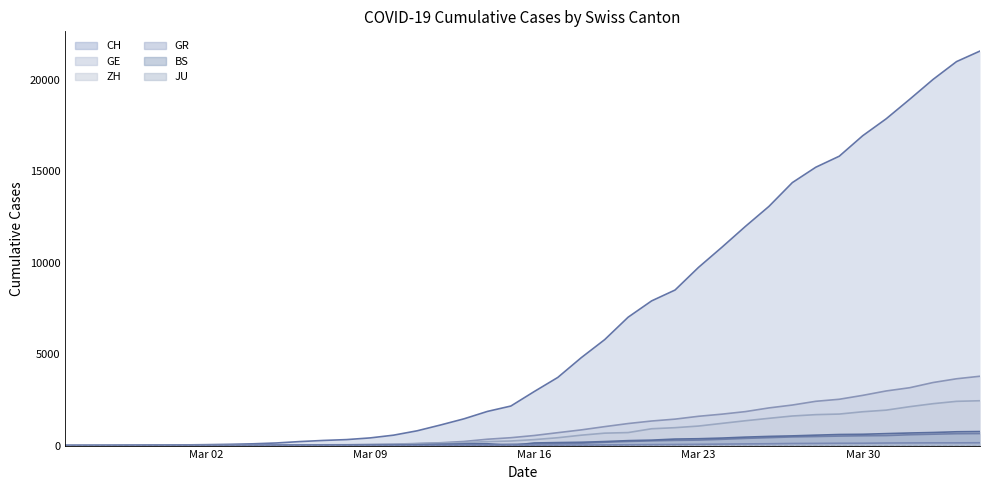

Reading left to right, transcribe all the data shown in this chart.

CH: 0	4	8	20	30	36	50	69	97	142	219	280	327	419	569	806	1124	1461	1866	2160	2954	3722	4801	5788	7014	7904	8498	9735	10838	11975	13064	14367	15207	15809	16928	17852	18915	20005	20978	21554
GE: 0	1	1	5	9	10	11	14	16	20	30	43	45	60	79	113	154	225	347	430	551	705	857	1035	1204	1342	1445	1600	1717	1856	2057	2215	2419	2530	2743	2984	3160	3445	3650	3788
GR: 0	2	2	6	6	6	9	9	12	14	16	17	18	18	22	31	43	53	56	71	84	101	128	182	226	258	284	300	343	393	433	474	495	519	535	547	592	622	649	657
ZH: 0	0	2	2	6	7	10	13	15	23	29	34	40	49	62	101	140	163	218	250	326	429	568	679	711	919	978	1067	1213	1357	1489	1616	1690	1722	1848	1936	2125	2289	2417	2450
JU: 0	0	1	1	1	1	1	2	2	4	4	5	5	7	7	7	12	17	18	19	25	29	32	36	44	54	61	69	82	92	100	114	119	127	128	140	145	149	149	154
BS: 0	0	1	1	1	1	1	3	3	8	15	21	24	28	33	49	73	92	100	0	143	164	181	220	270	297	356	374	410	462	501	530	569	605	617	653	687	714	754	767